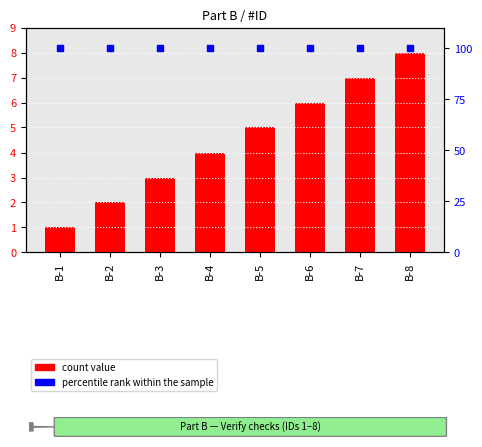

Which series has the widest spread of Y values?

count value